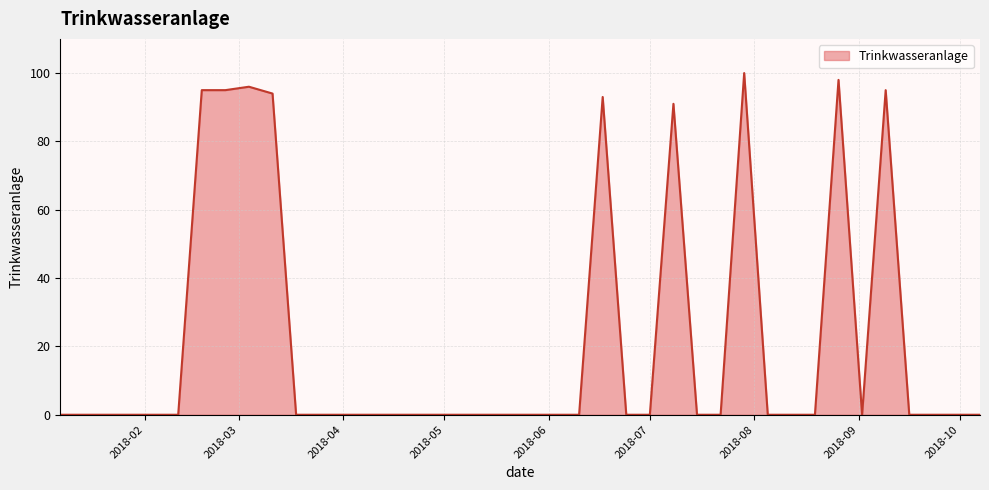

How many lines are shown in the chart?

1